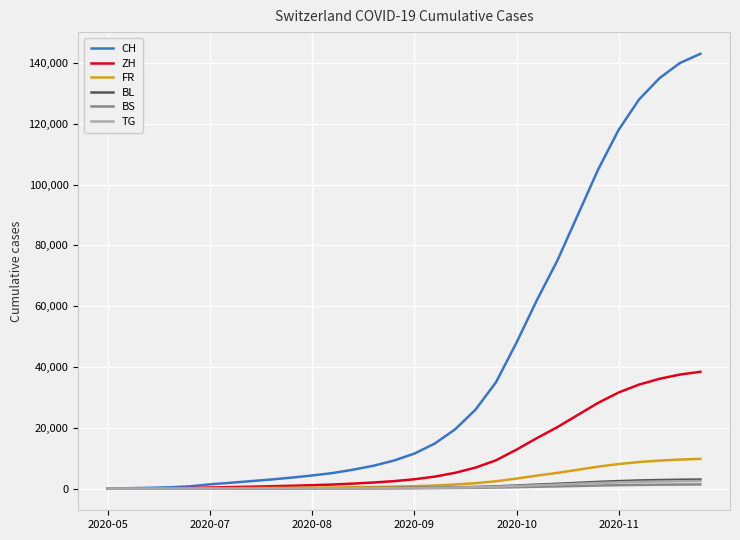

What are all the series names shown in the legend?

CH, ZH, FR, BL, BS, TG